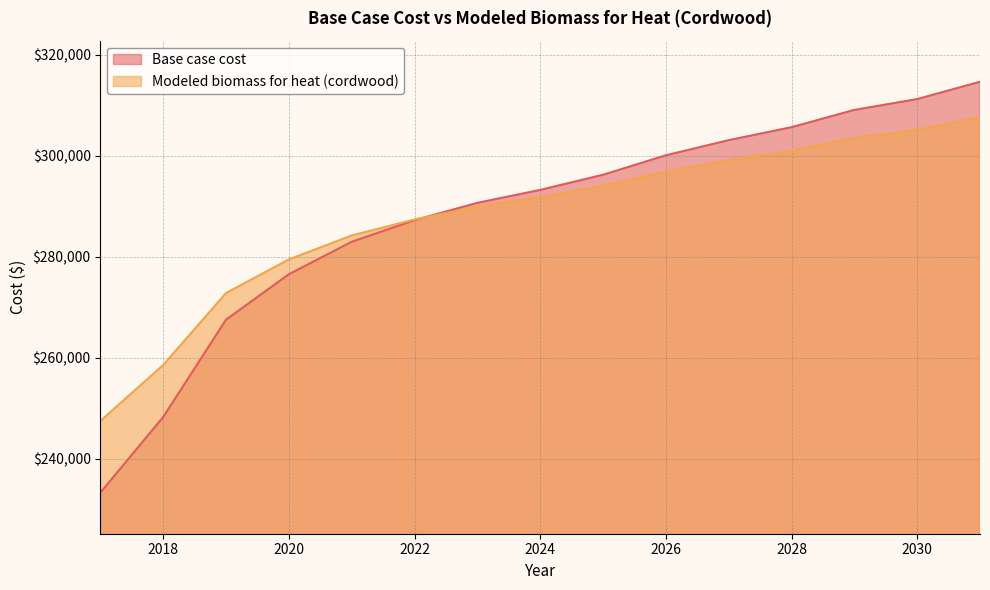

What is the greatest value displayed?

314606.6